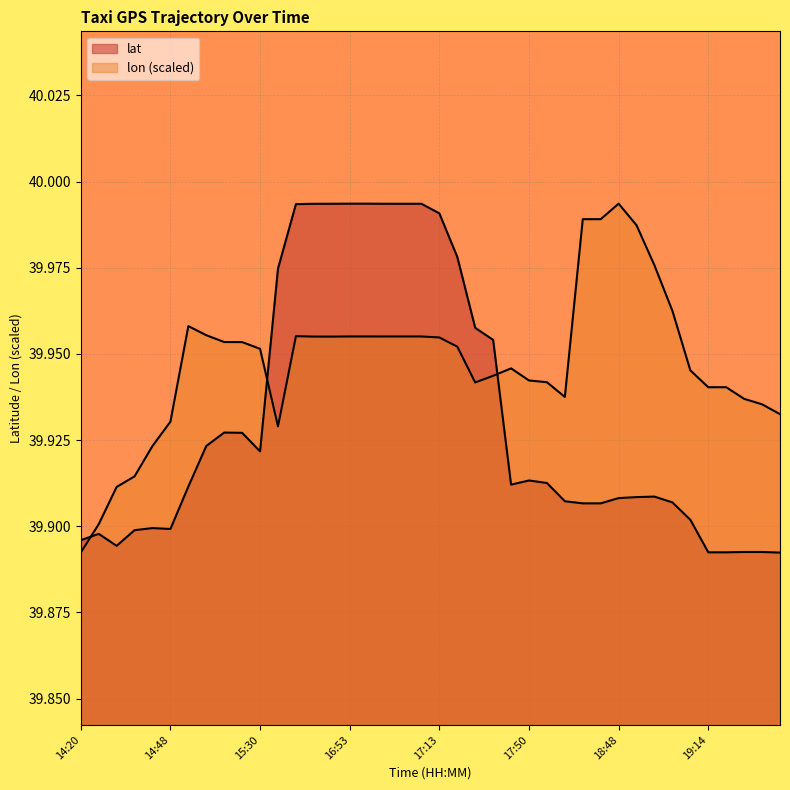

What is the label of the 3rd point from the left?

14:33